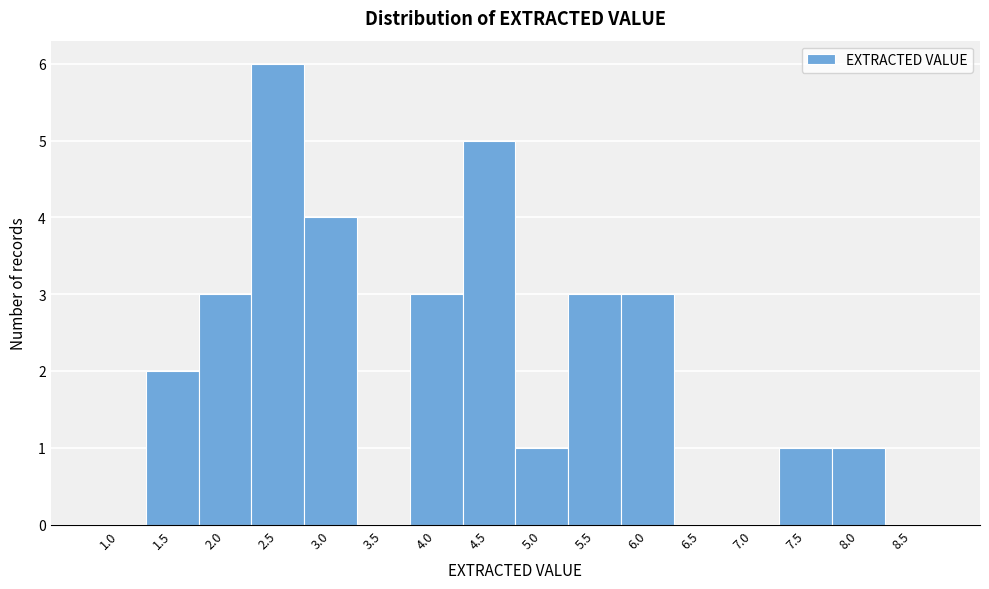

Reading left to right, what are all the values shown in this chart?

1.0=0	1.5=2	2.0=3	2.5=6	3.0=4	3.5=0	4.0=3	4.5=5	5.0=1	5.5=3	6.0=3	6.5=0	7.0=0	7.5=1	8.0=1	8.5=0